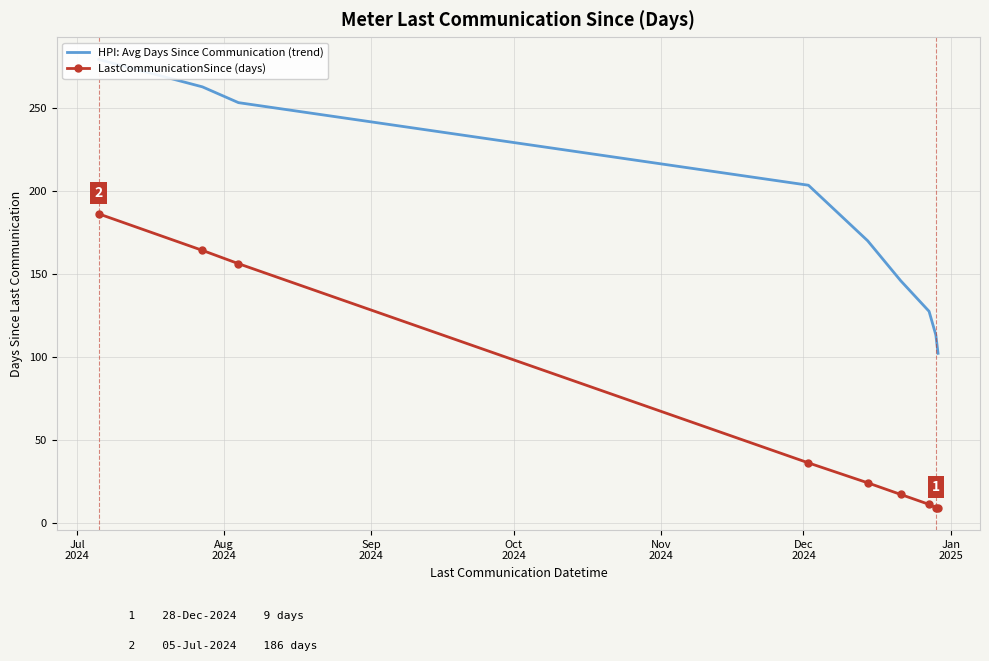

What is the smallest value displayed?

9.0